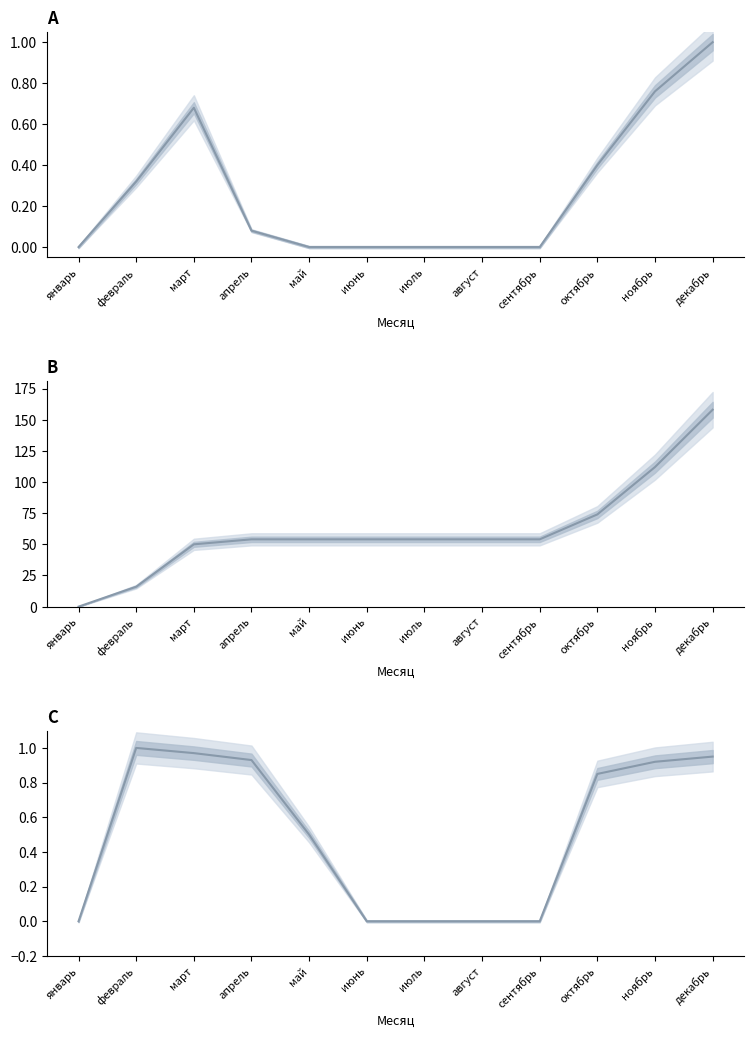

Which series has the largest range (max minus min)?

Накопленное число клиентов